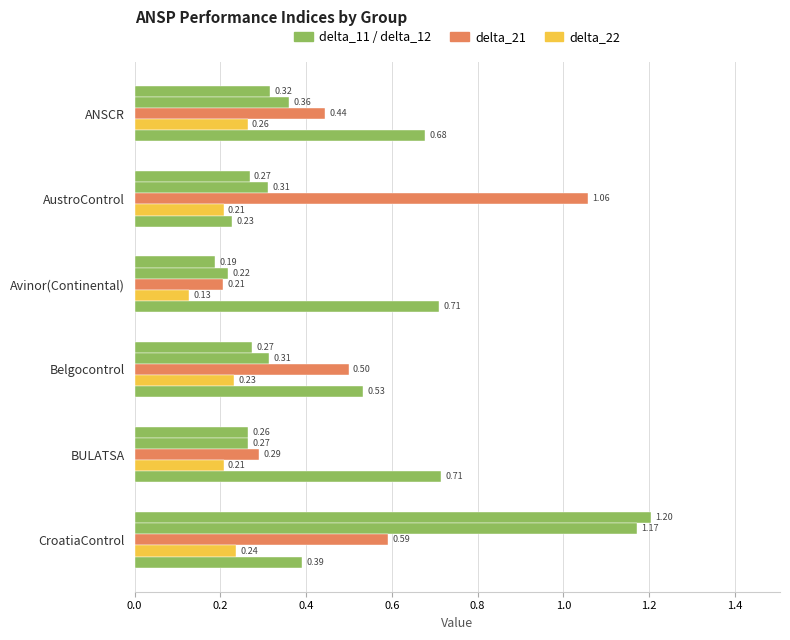

Count the number of data series in this chart.

5